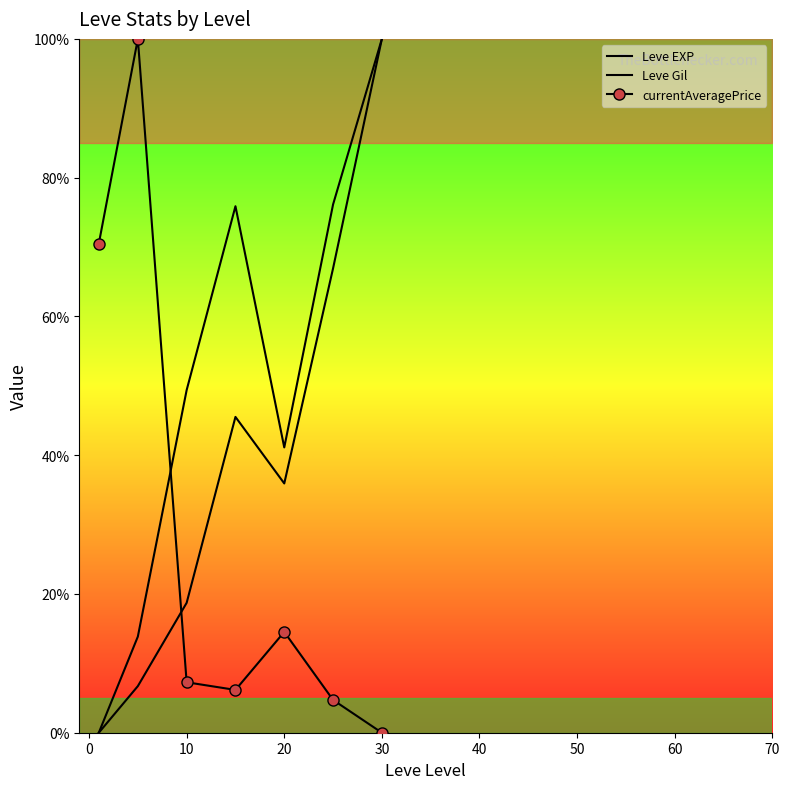

Which has a higher value, -10 or 20?

20